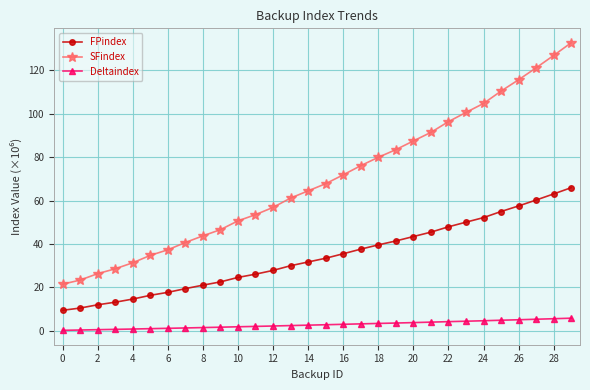

What is the value of the FPindex point at the 20th from the left?

41.4